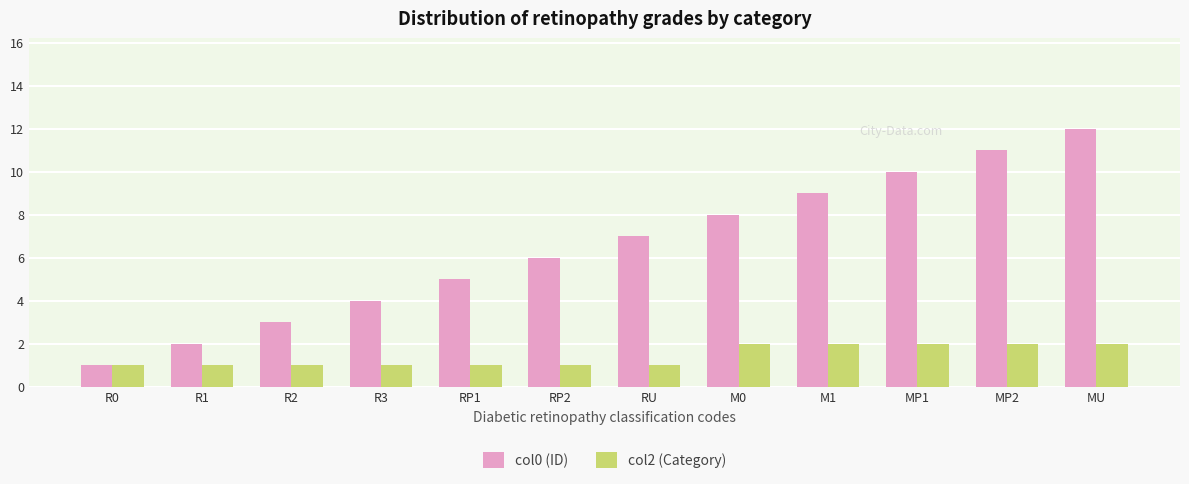

Rank the series by their maximum value, from highest to lowest.

col0 (ID), col2 (Category)